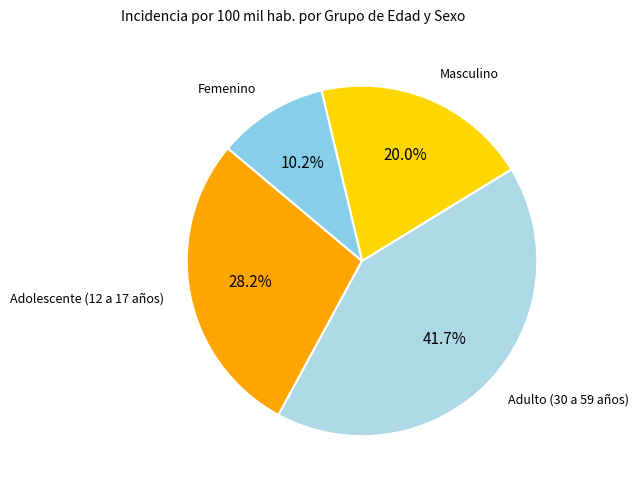

How many slices are in this pie chart?

4